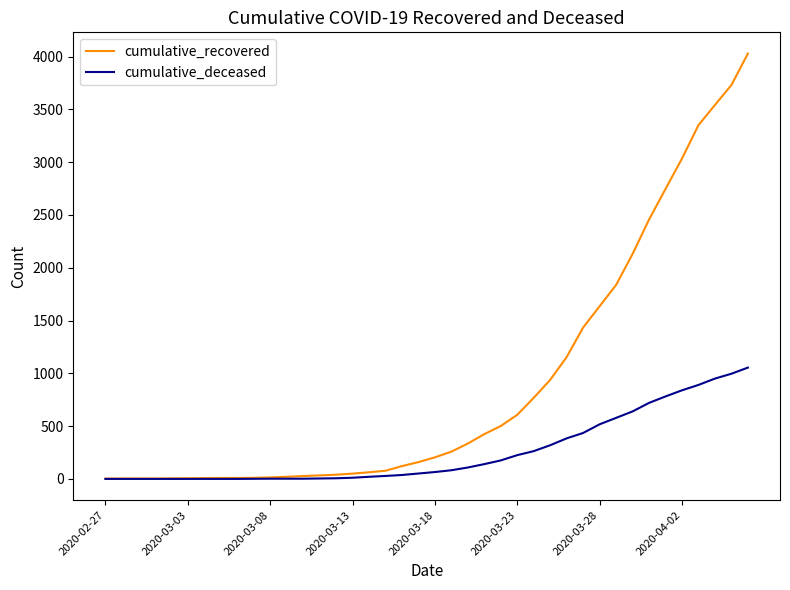

Does the chart have visible grid lines?

No